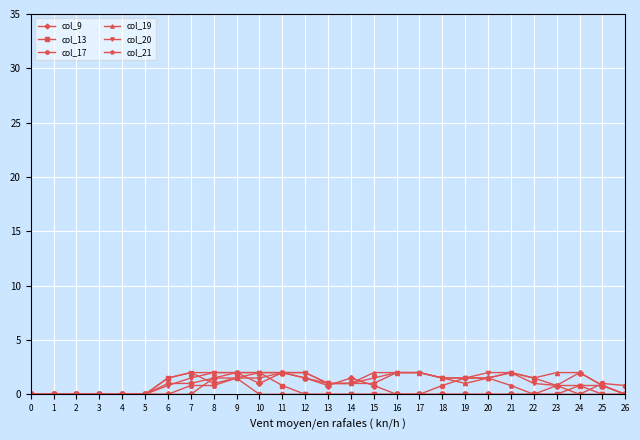

Count the number of data series in this chart.

6